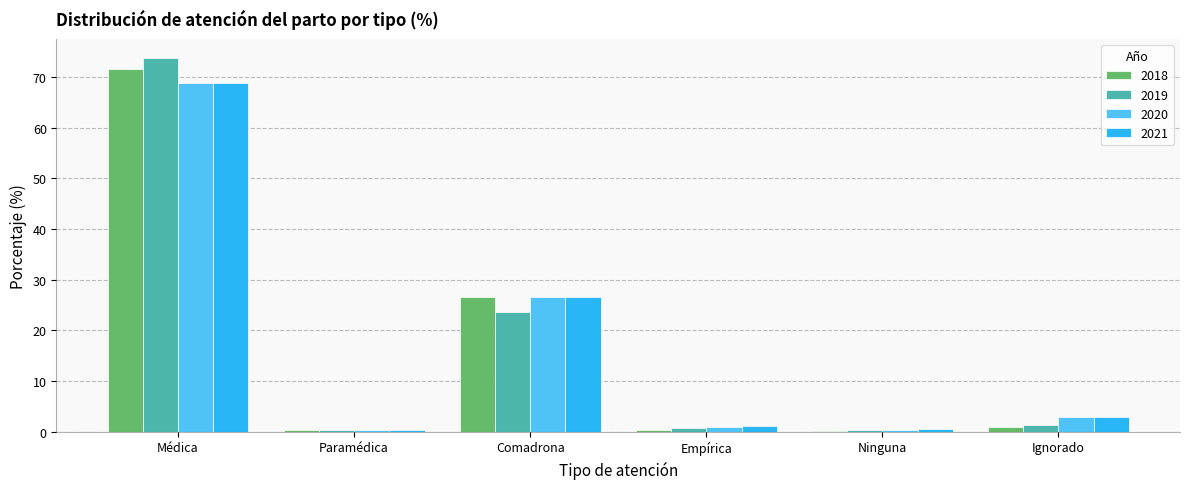

Which category has the highest value across all series?

Médica